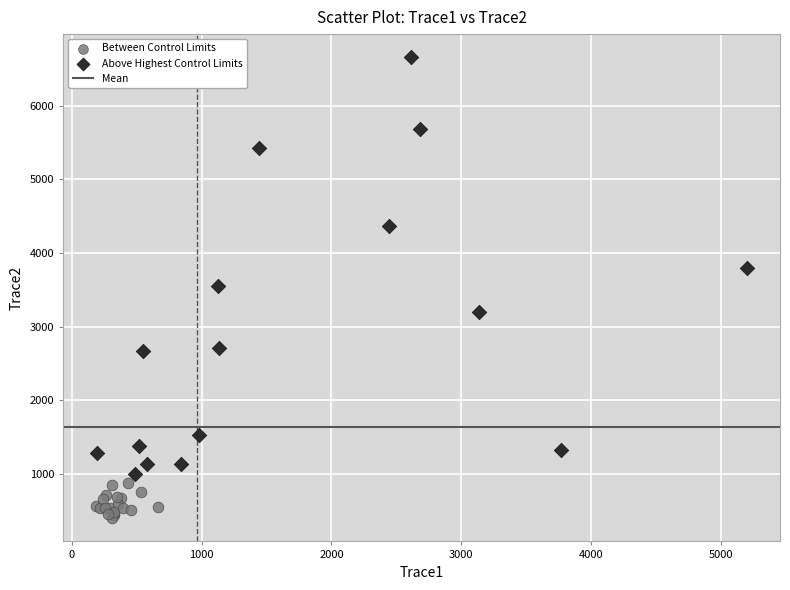

Which series reaches the maximum Y coordinate?

Above Highest Control Limits